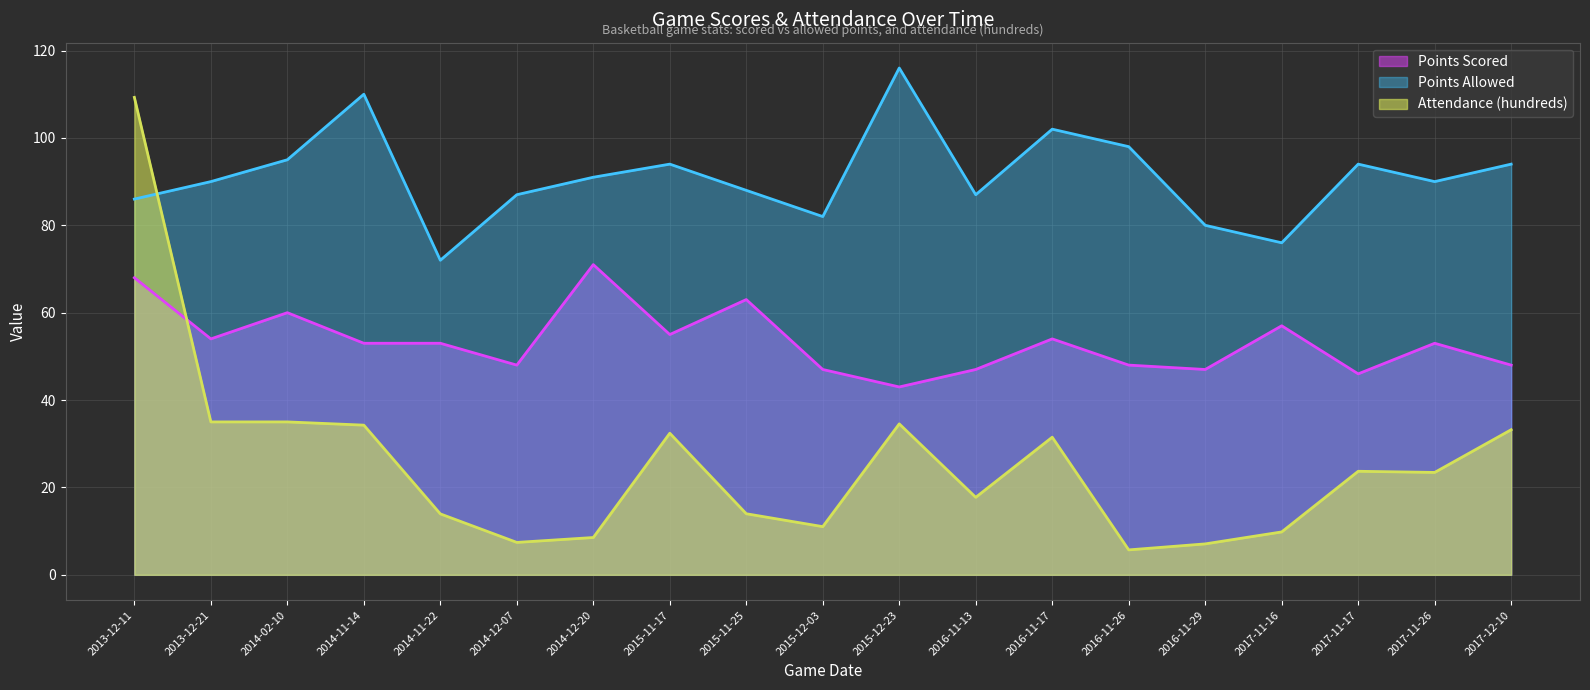

True or false: Points Allowed and Points Scored cross at least once.

False